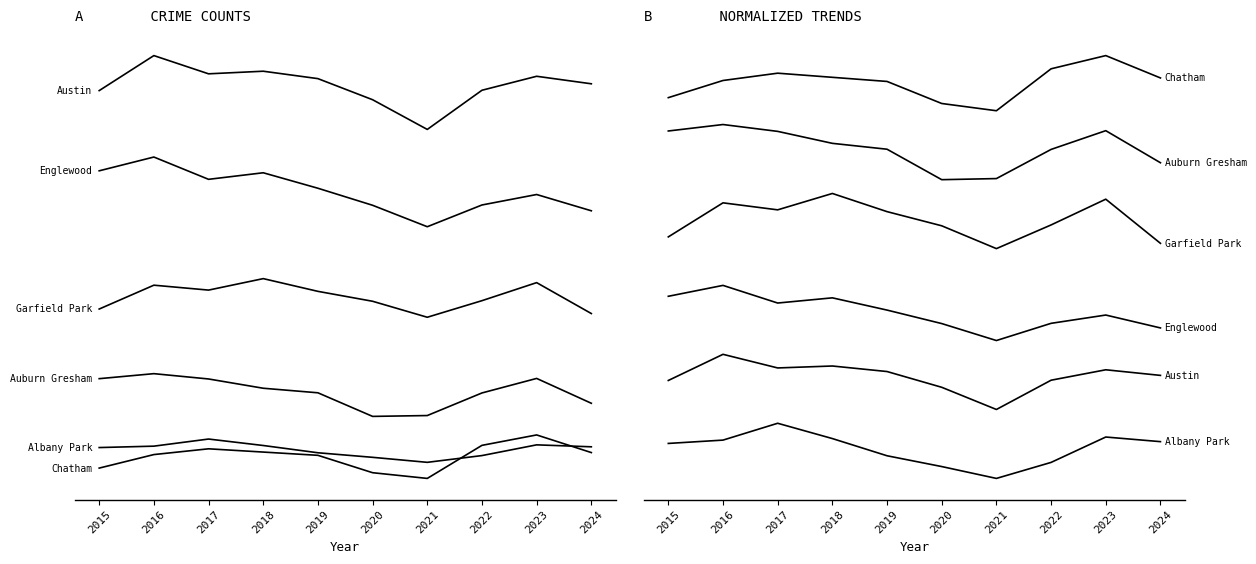

Reading left to right, what are all the values shown in this chart?

Albany Park: 0.1	0.1	0.1	0.1	0.0	0.0	0.0	0.0	0.1	0.1
Austin: 0.2	0.3	0.2	0.2	0.2	0.2	0.1	0.2	0.2	0.2
Englewood: 0.4	0.4	0.4	0.4	0.4	0.3	0.3	0.3	0.4	0.3
Garfield Park: 0.5	0.6	0.6	0.6	0.6	0.5	0.5	0.6	0.6	0.5
Auburn Gresham: 0.8	0.8	0.8	0.7	0.7	0.7	0.7	0.7	0.8	0.7
Chatham: 0.8	0.9	0.9	0.9	0.9	0.8	0.8	0.9	0.9	0.9